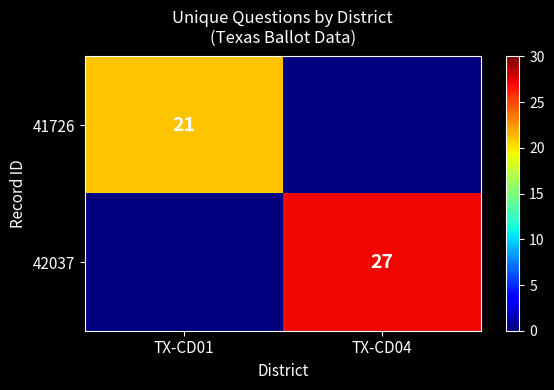

Between TX-CD01 and TX-CD04, which is larger?

TX-CD04